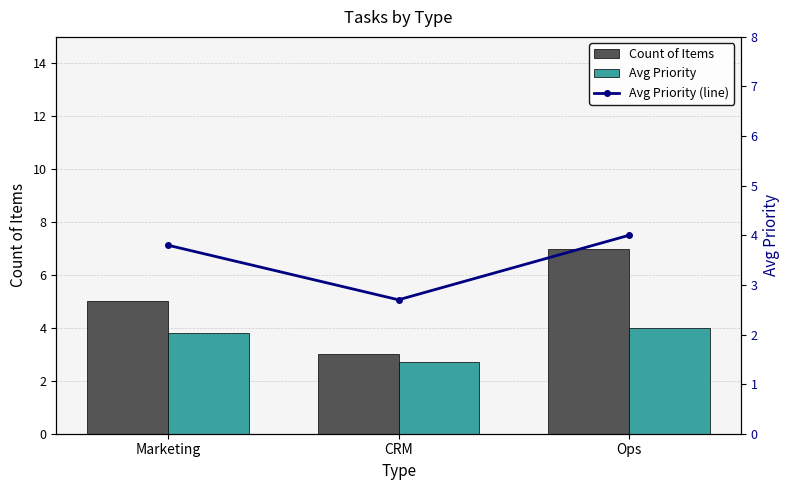

What is the difference between the Count of Items values at Marketing and Ops?

2.0